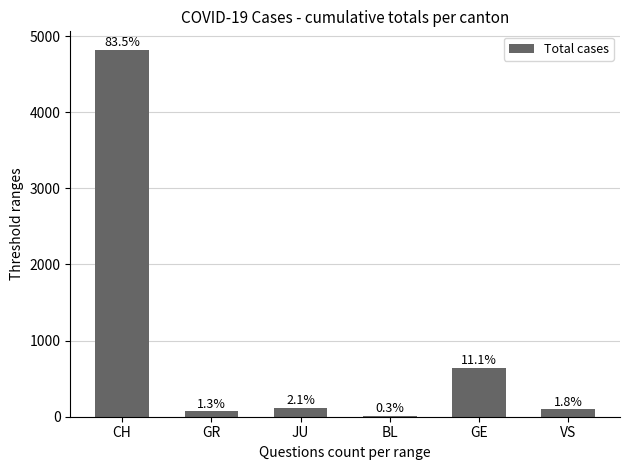

Does the chart contain any negative values?

No